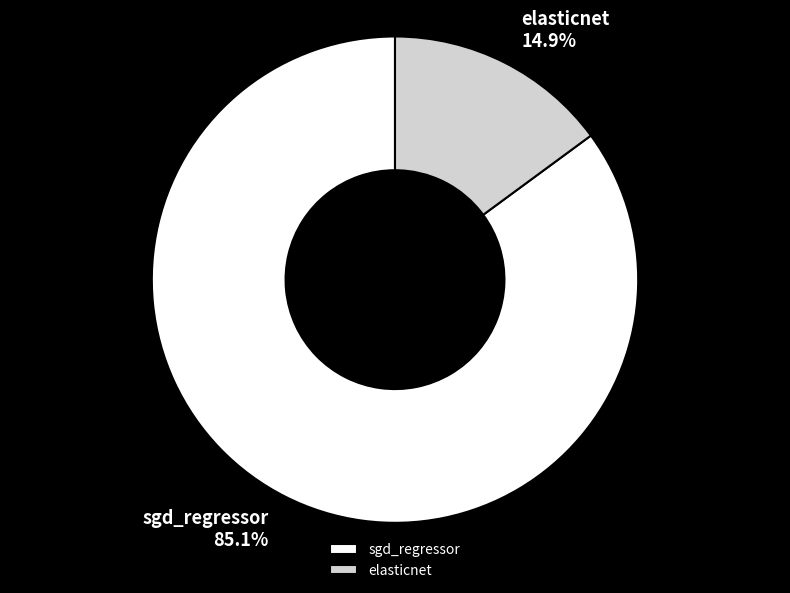

Which slice represents more than half of the pie?

sgd_regressor